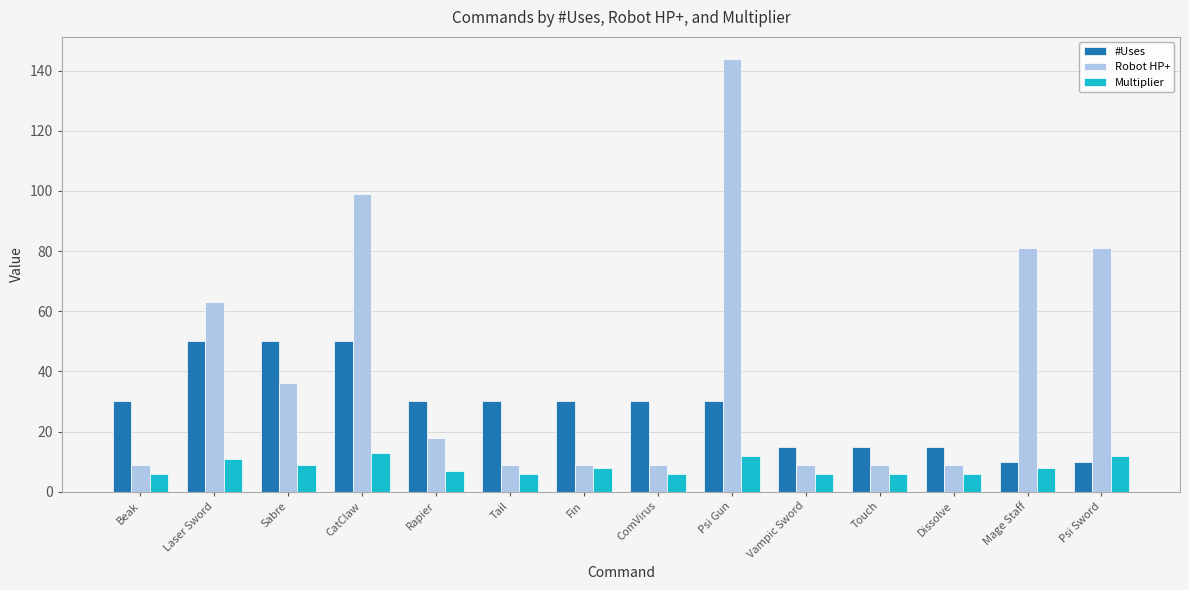

What is the label of the 8th bar from the right?

Fin